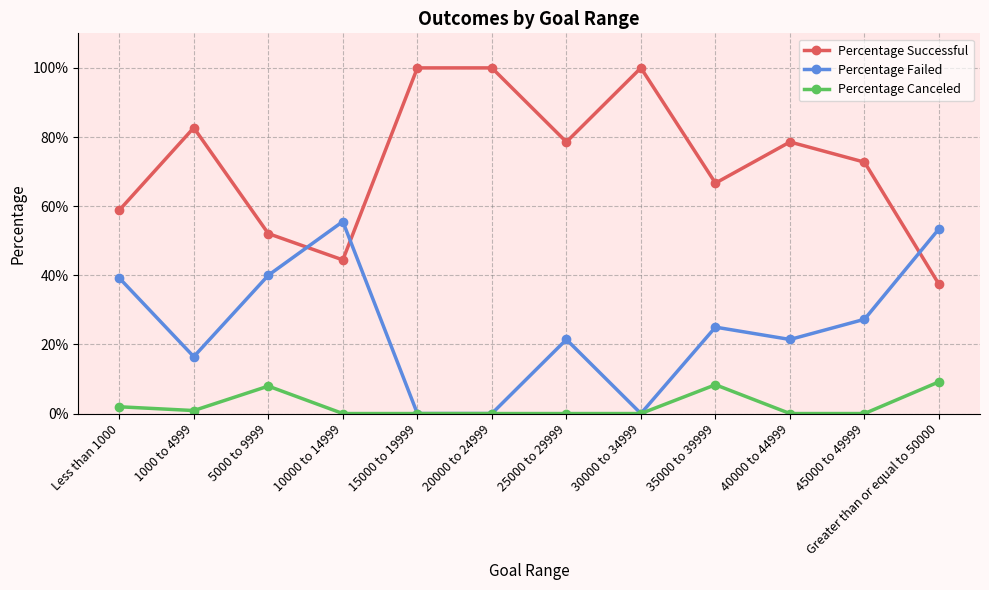

Rank the series by their maximum value, from highest to lowest.

Percentage Successful, Percentage Failed, Percentage Canceled